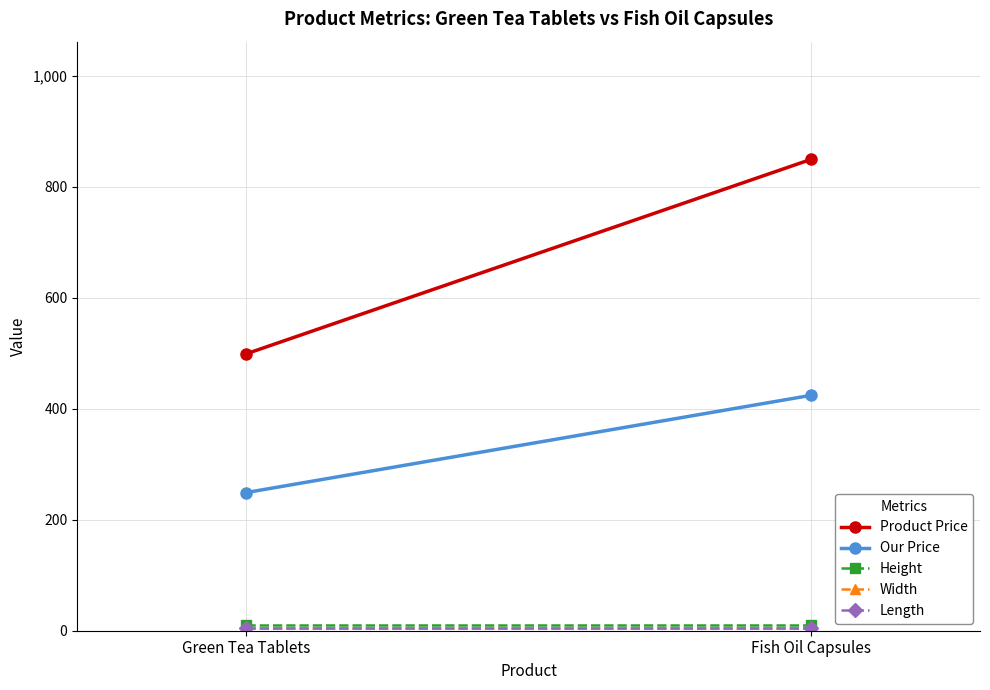

What is the label of the 2nd point from the right?

Green Tea Tablets